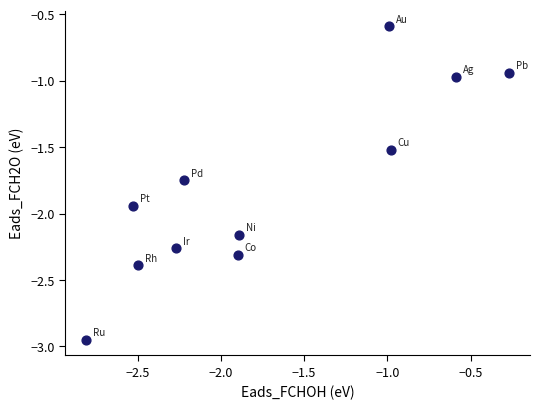

What is the range of X values (max minus min)?

2.5